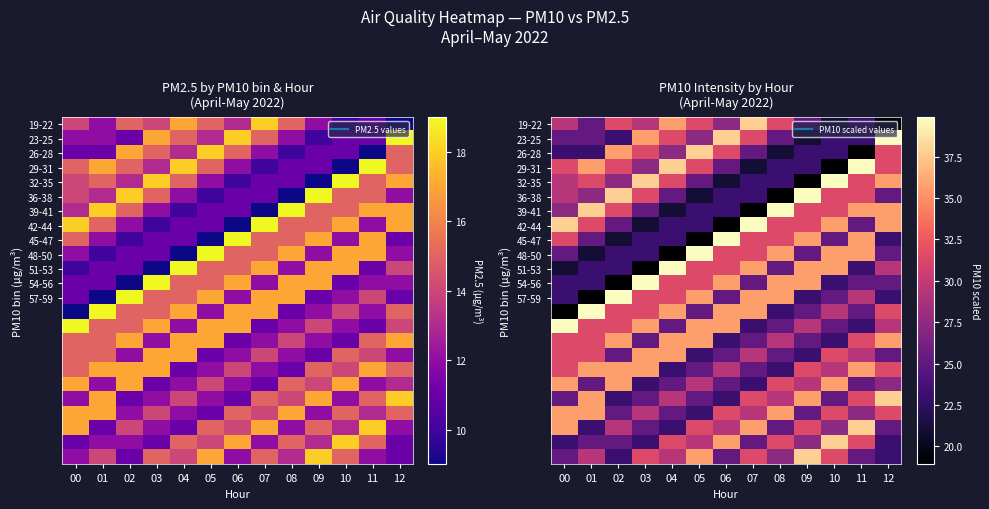

List the labels in order of 45-47 value, largest first.

06, 09, 11, 00, 07, 08, 01, 10, 03, 04, 12, 02, 05